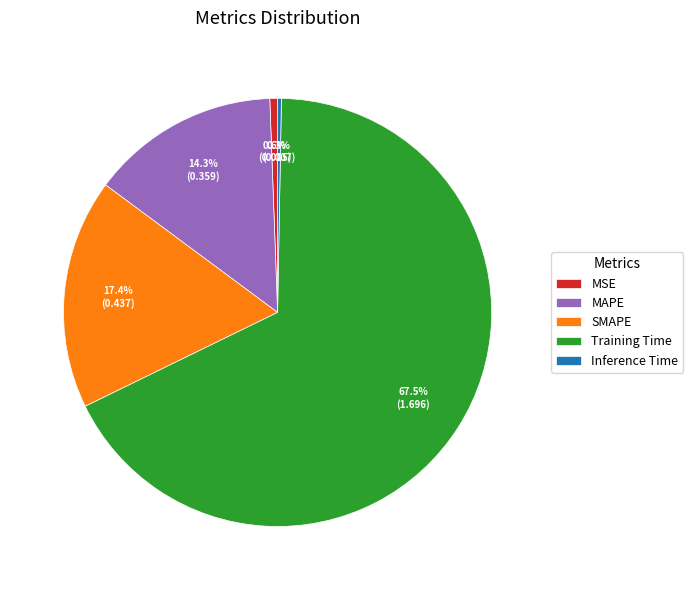

Do Inference Time and Training Time together represent more than half of the pie?

Yes